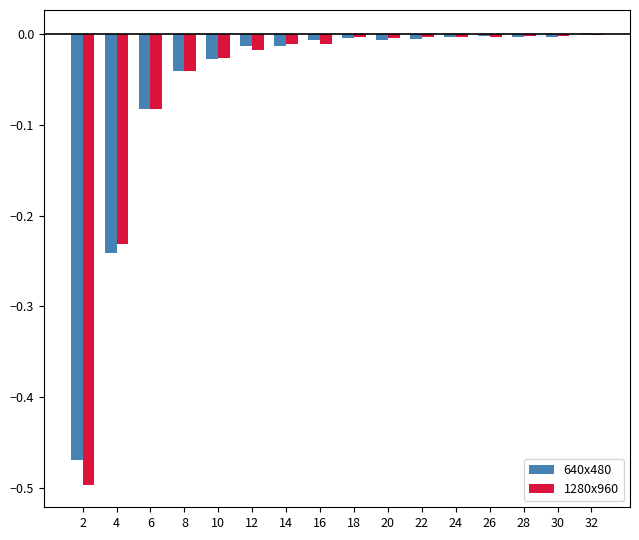

What is the sum of all 640x480 values?

-0.9